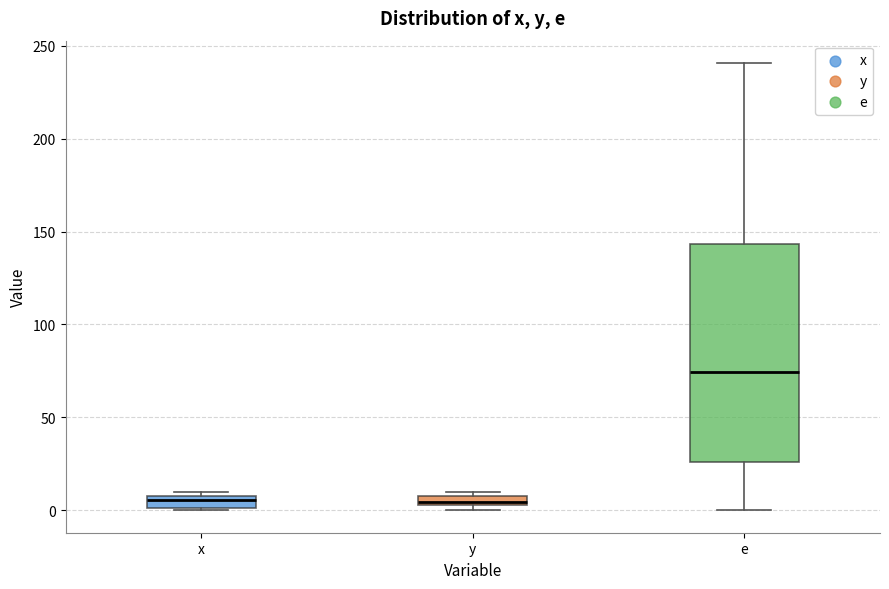

Where is the lower edge of the box for x on the y-axis? The values are not printed on the chart, so give them approximately, as read against the axis.

0